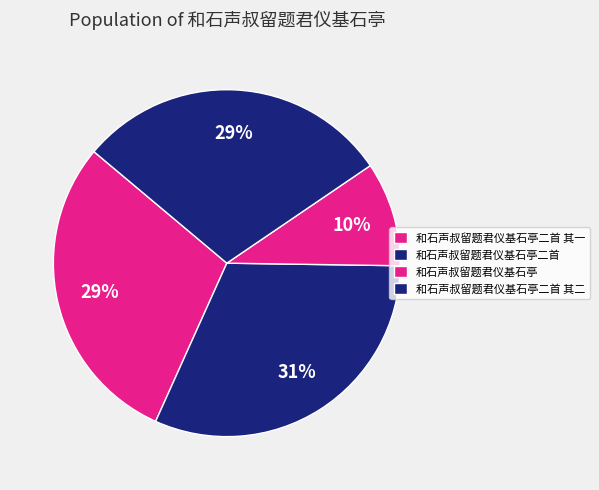

How many segments does this pie chart have?

4